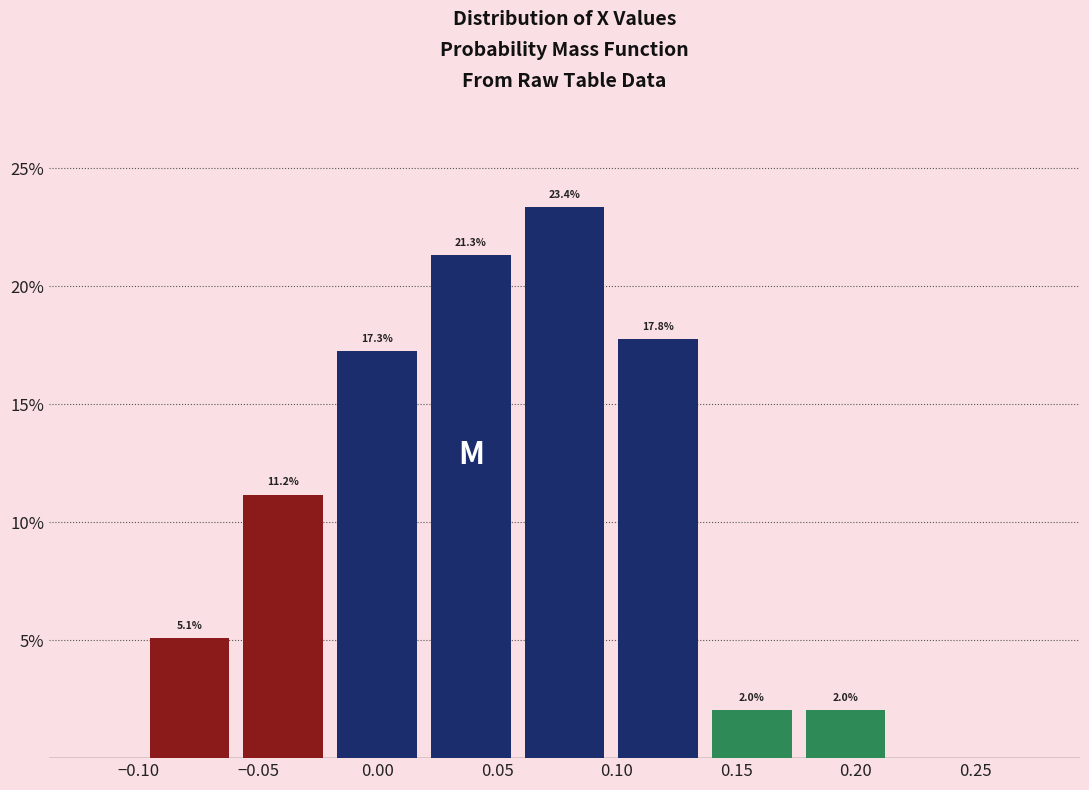

Which range on the x-axis has the tallest bar?

0.060 to 0.100